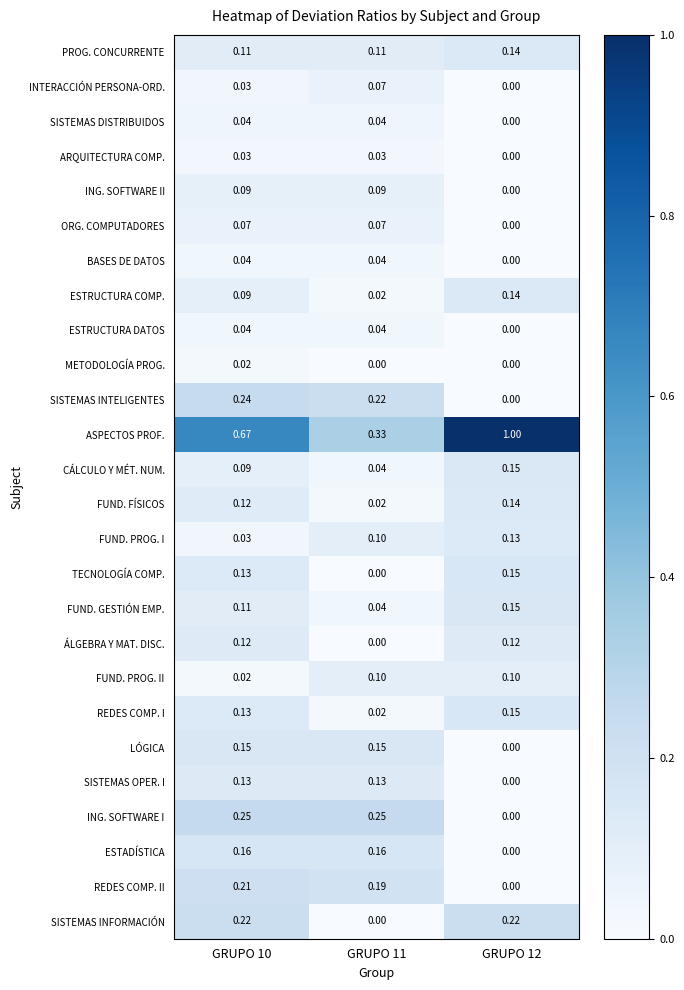

Between GRUPO 11 and GRUPO 12, which series saw the biggest shift?

ASPECTOS PROF.